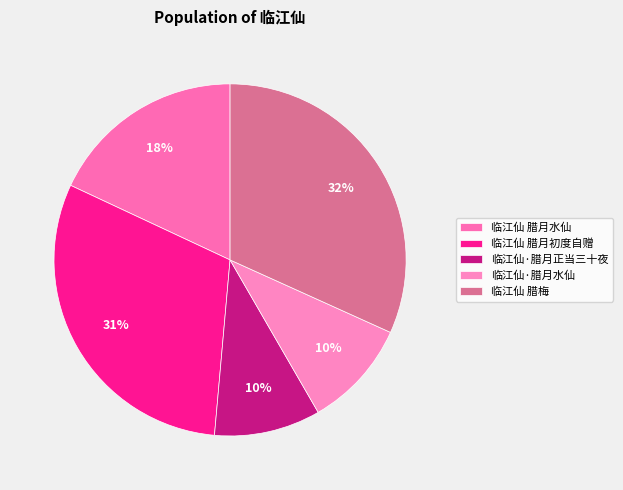

Count the number of slices in the pie.

5